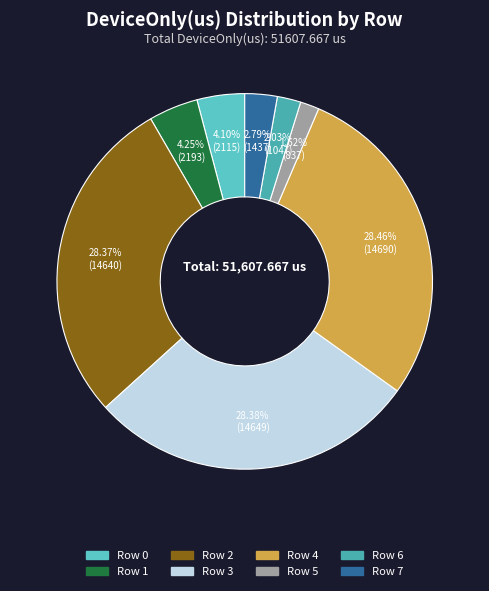

What is the ratio of the value at Row 2 to the value at Row 6?

14.0